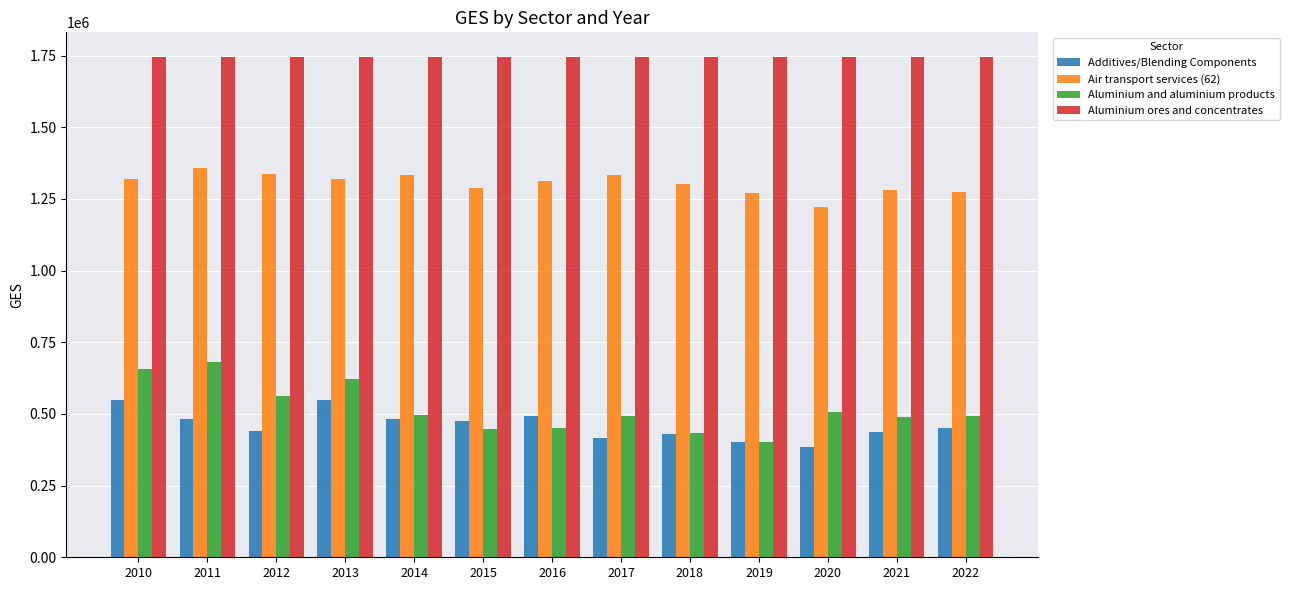

Which series has the largest range (max minus min)?

Aluminium and aluminium products